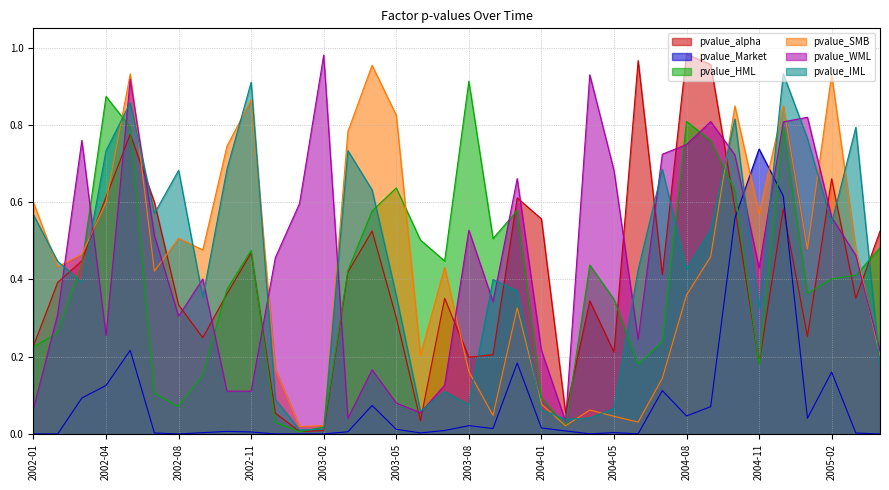

Between 2002-03 and 2003-03, which series saw the biggest shift?

pvalue_WML